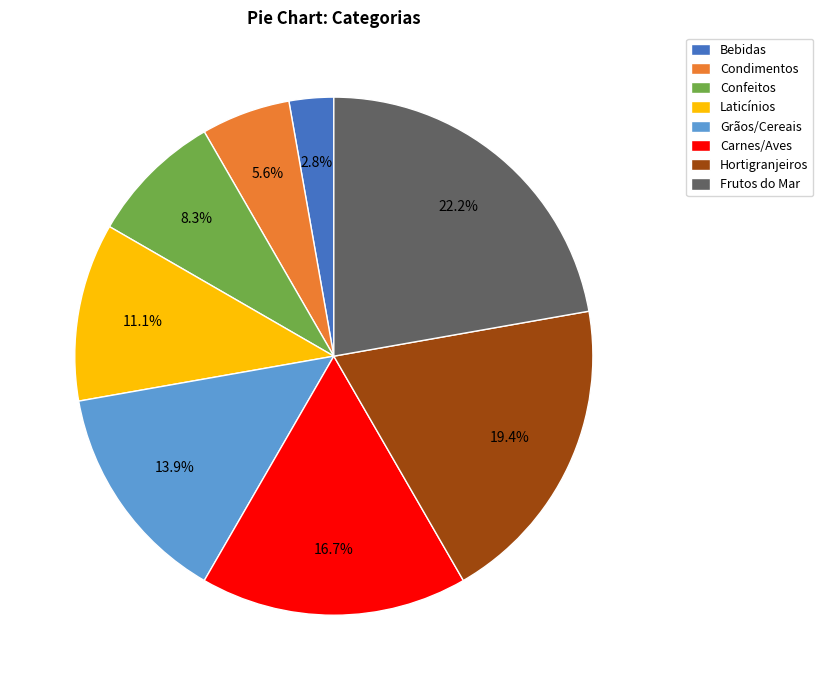

Count the number of slices in the pie.

8